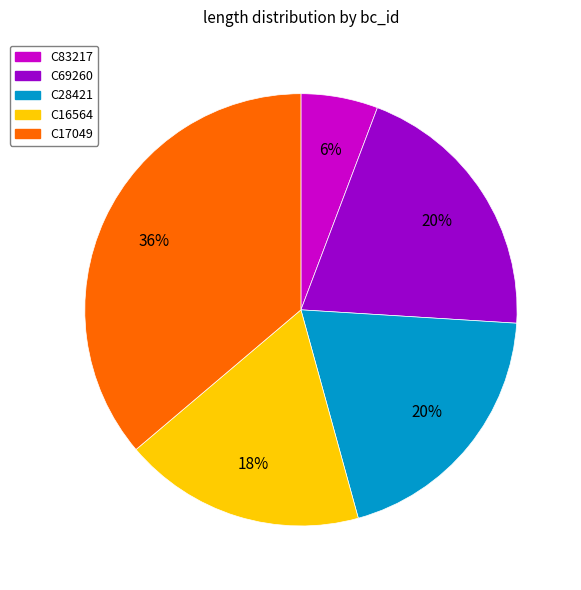

To the nearest percent, what is the average slice percentage?

20%